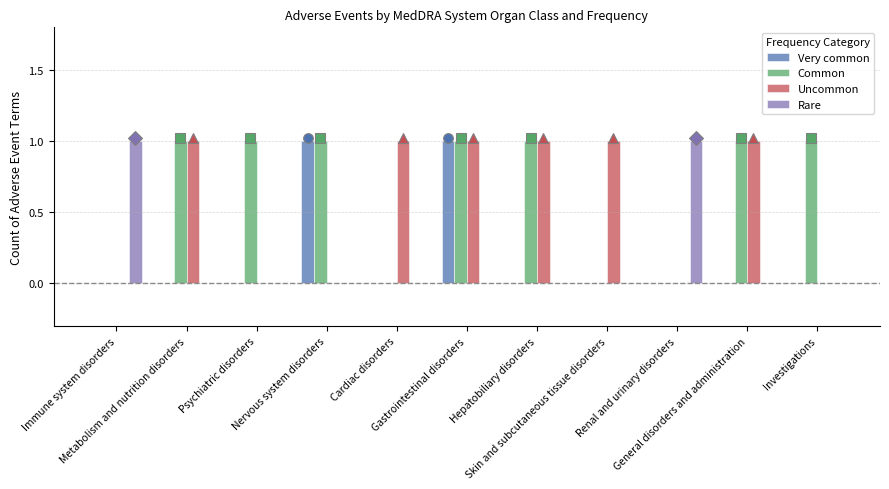

The value of Uncommon at Metabolism and nutrition disorders is 2. True or false?

False